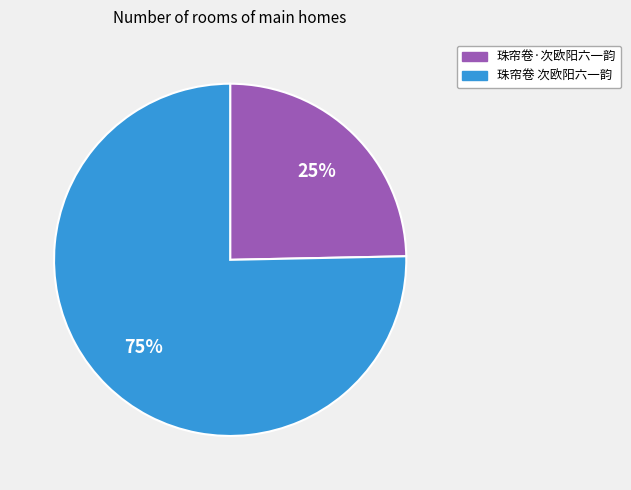

Combined, do 珠帘卷 次欧阳六一韵 and 珠帘卷·次欧阳六一韵 account for over 50%?

Yes